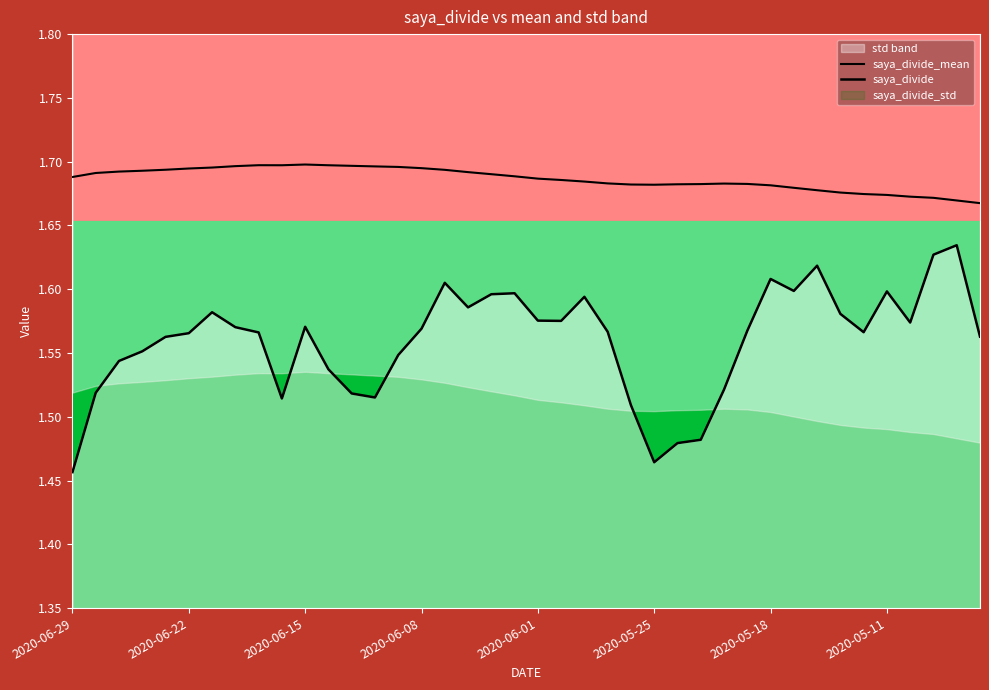

Count the saya_divide values in the range 1 to 2.

40